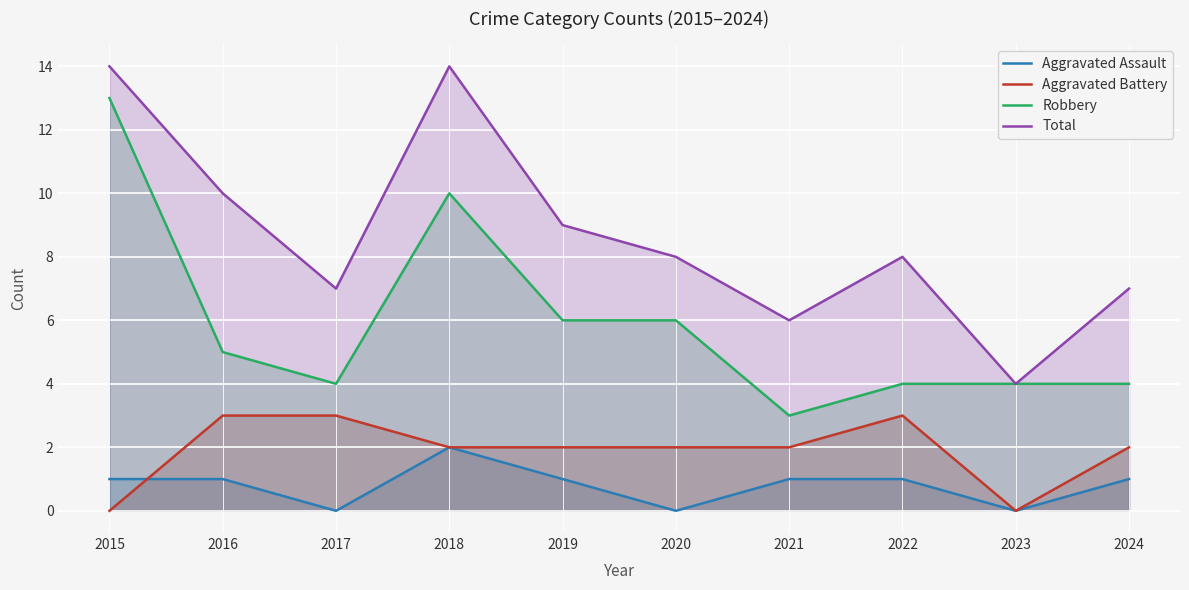

Between 2019 and 2021, which series saw the biggest shift?

Robbery